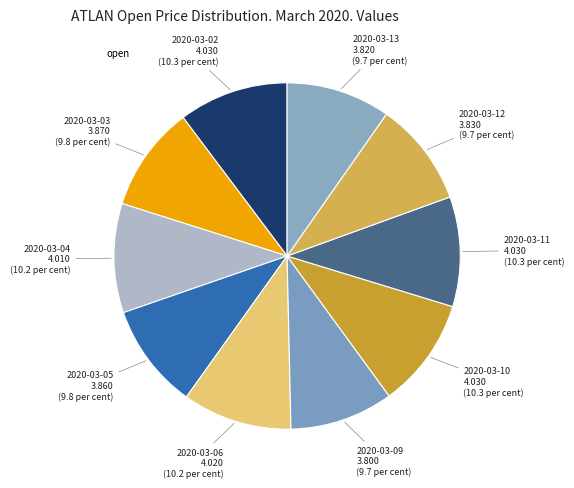

Count the number of slices in the pie.

10